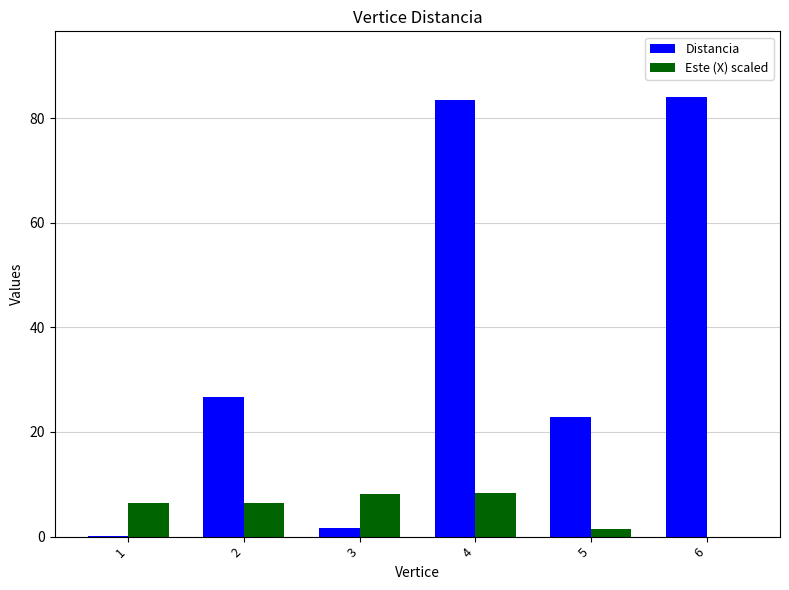

What is the maximum value for Distancia?

84.0